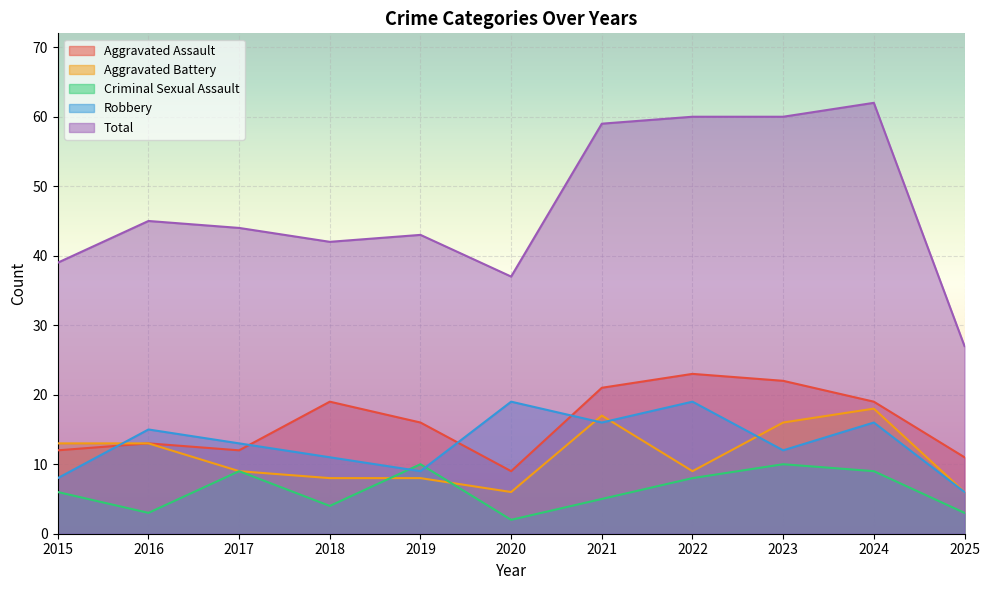

The Aggravated Assault series shows 21 at 2021. True or false?

True